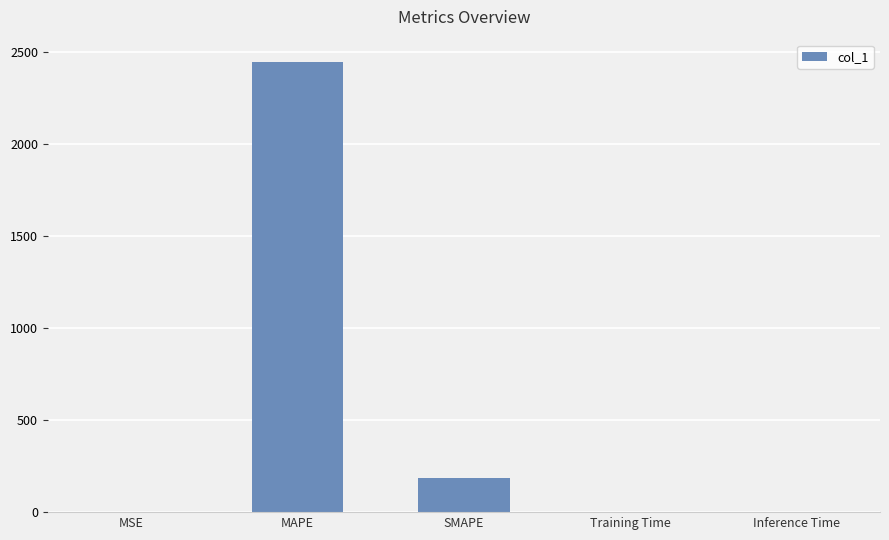

What is the average value?

526.0